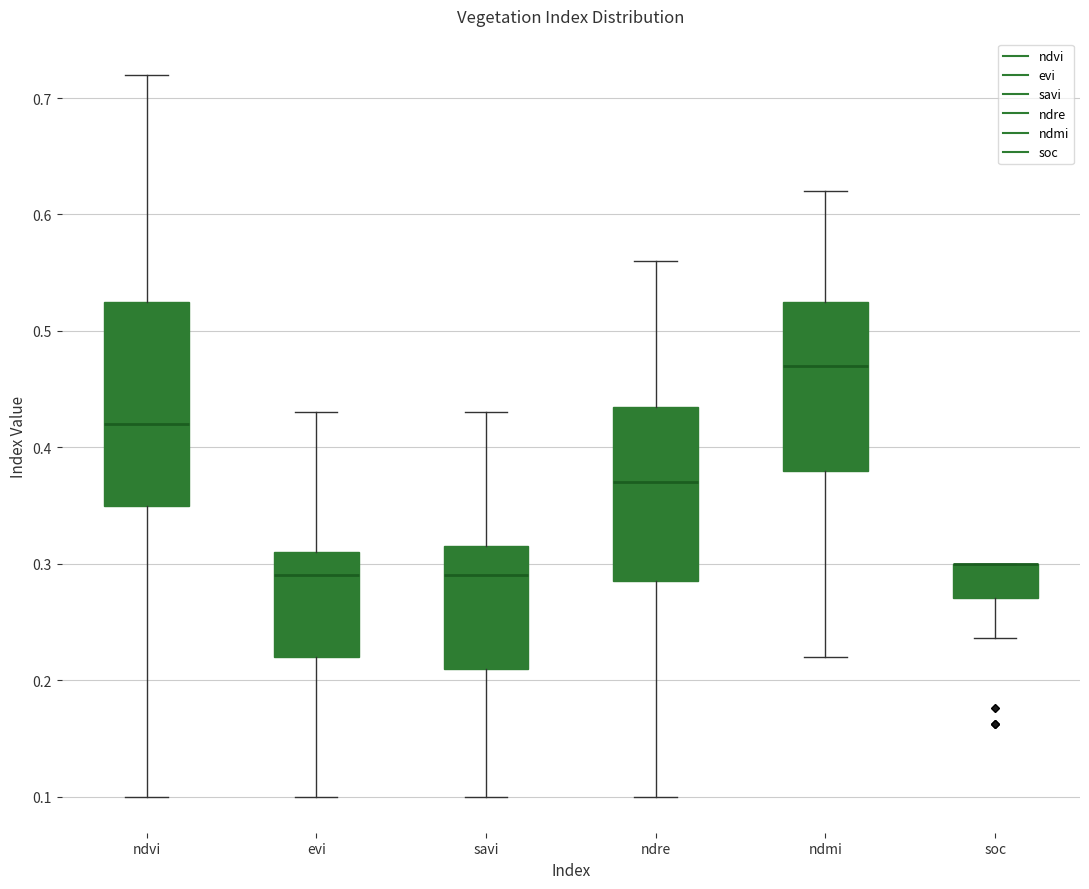

Which box is the tallest, from its lower edge to its upper edge?

ndvi